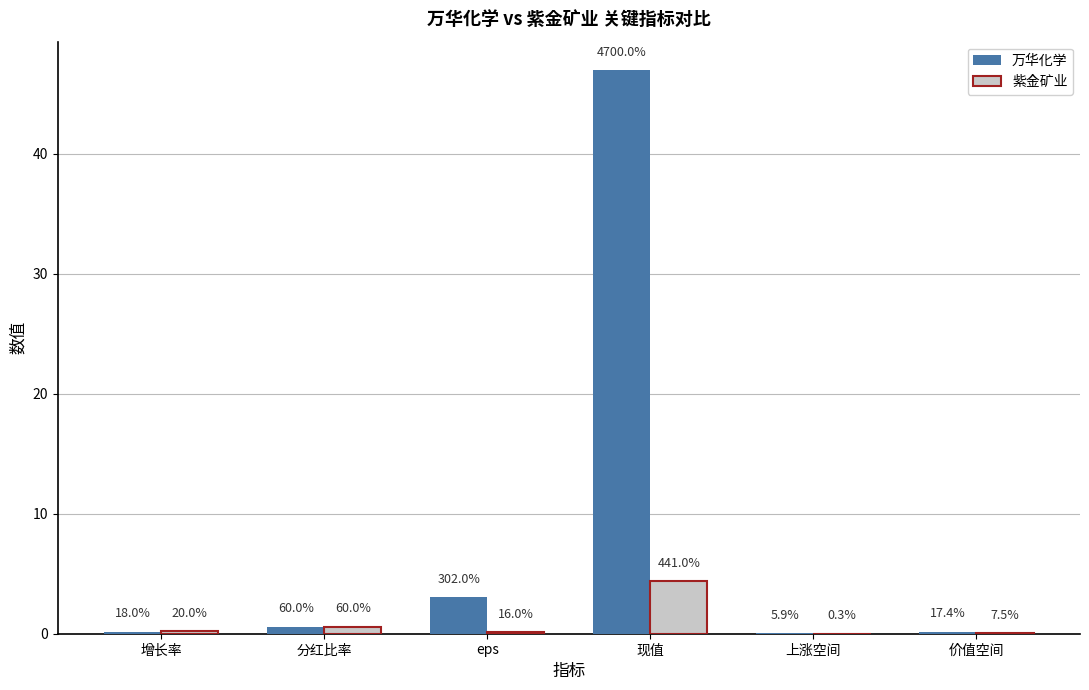

What are all the series names shown in the legend?

万华化学, 紫金矿业